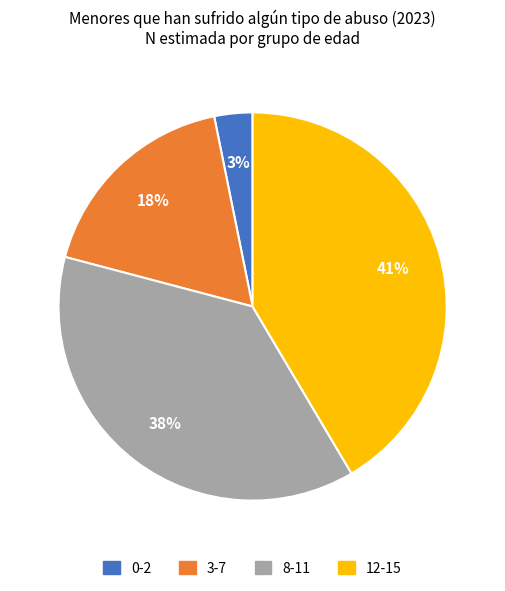

Combined, do 0-2 and 12-15 account for over 50%?

No